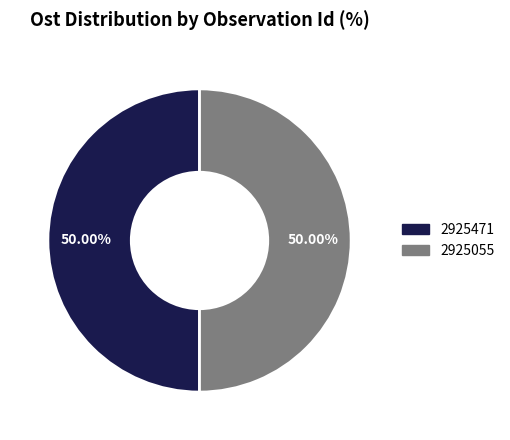

How many slices are in this pie chart?

2